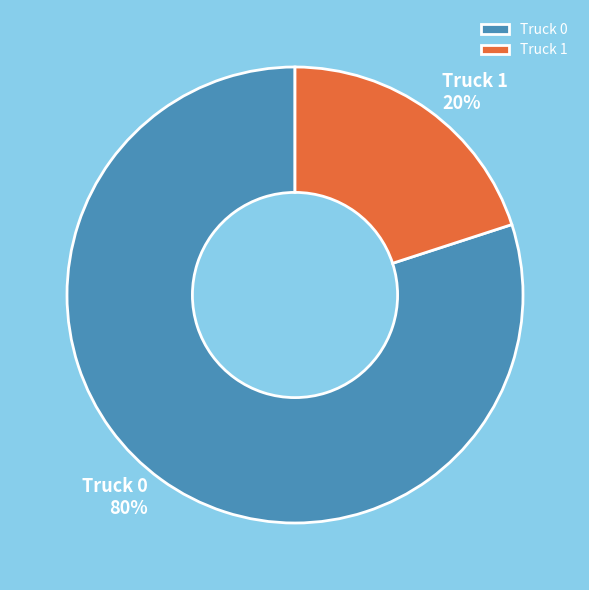

Which has a higher value, Truck 0 or Truck 1?

Truck 0